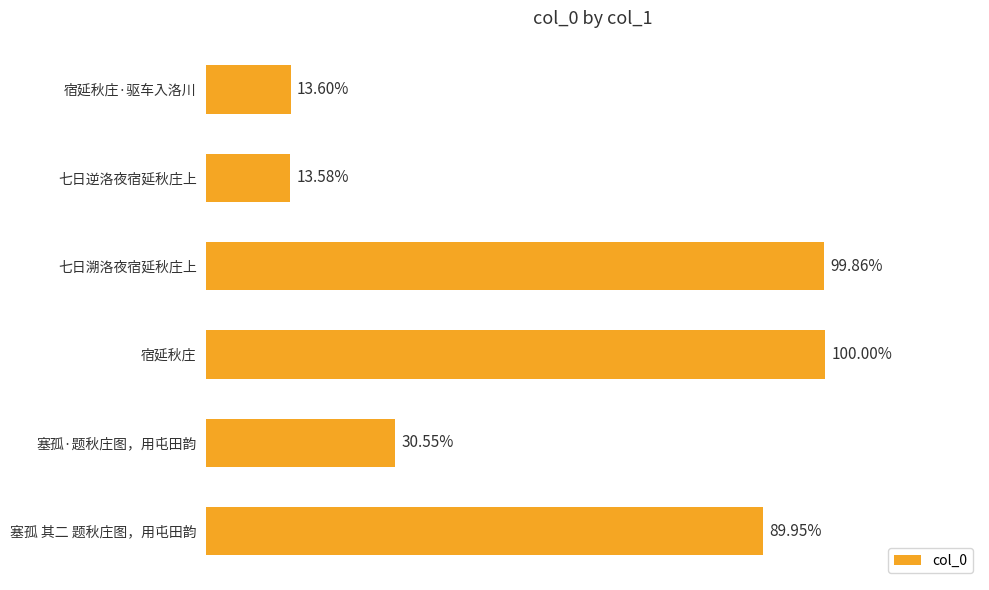

Does the chart contain any negative values?

No